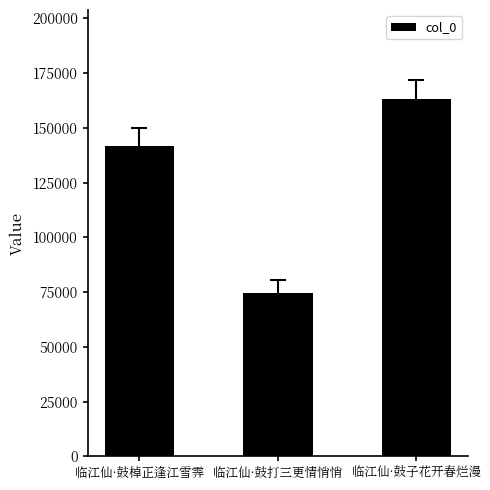

What is the average value?

126438